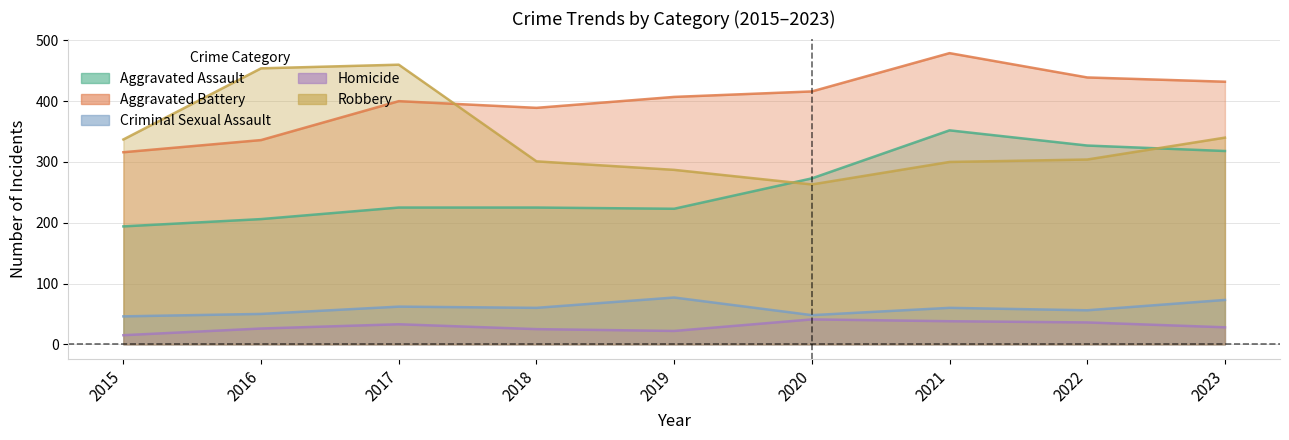

Is the value of Criminal Sexual Assault at 2016 greater than the value of Aggravated Battery at 2017?

No